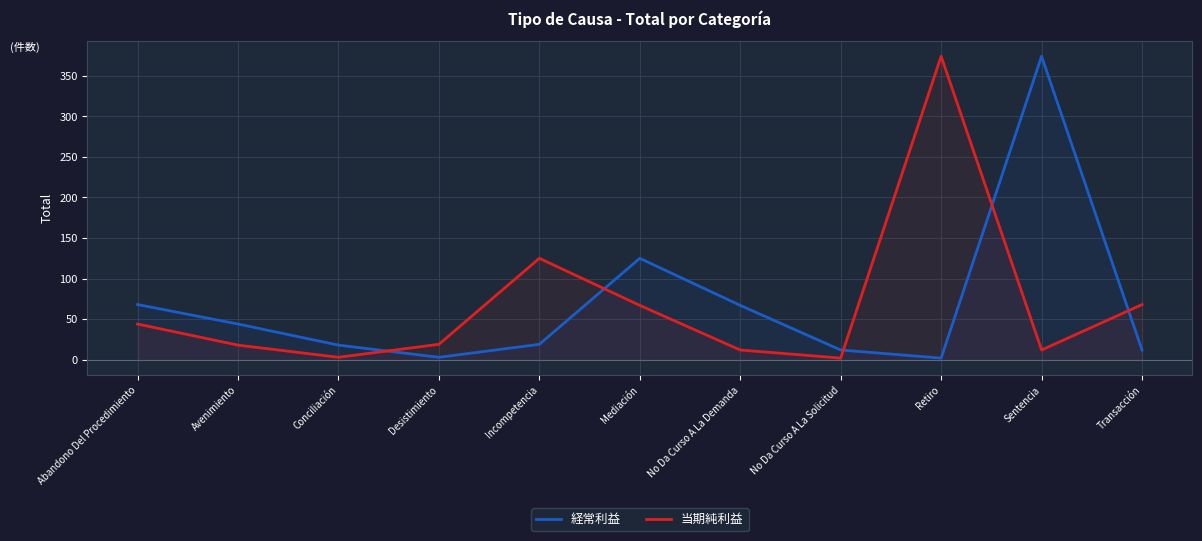

Where do 当期純利益 and 経常利益 first cross each other?

Conciliación and Desistimiento